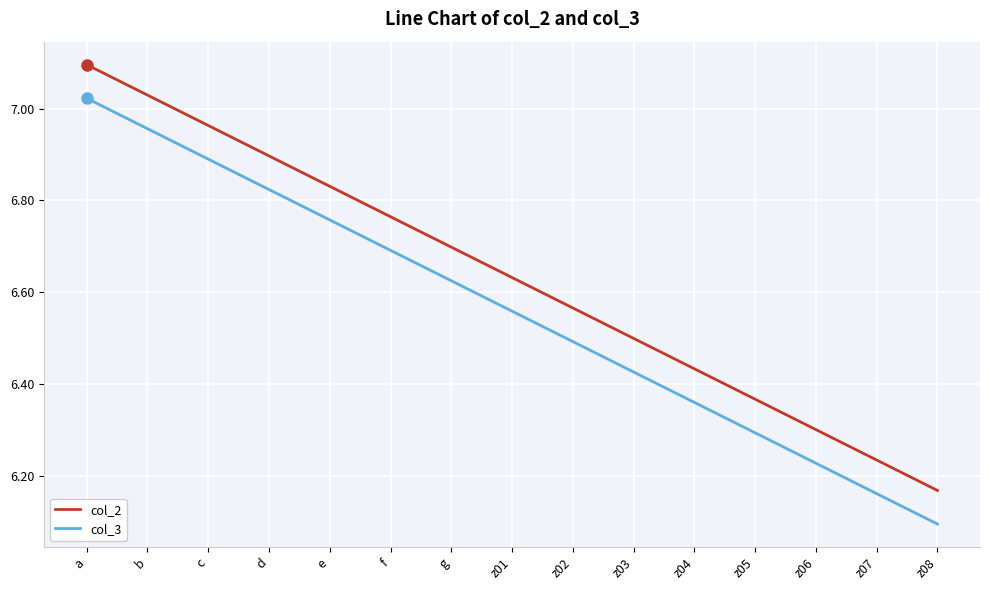

At which label does col_3 reach its peak?

a